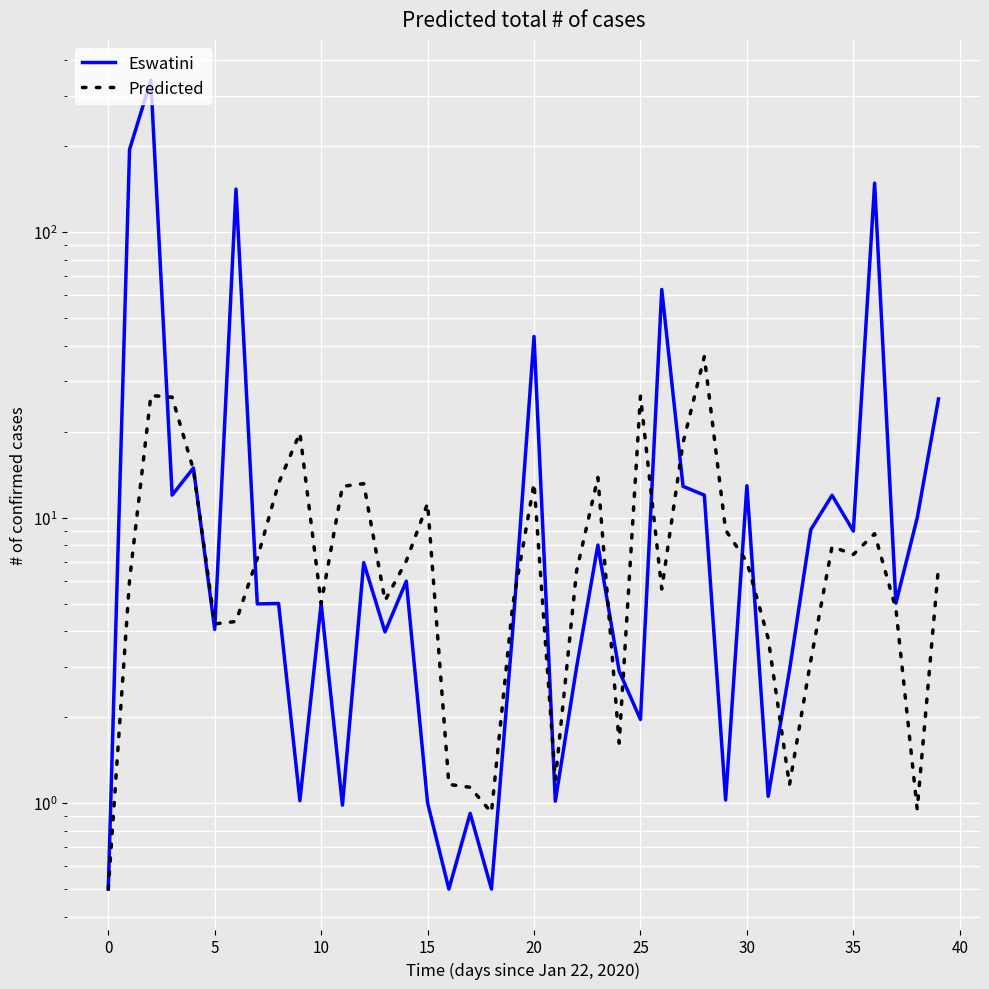

Does the chart display data point markers on the line(s)?

No